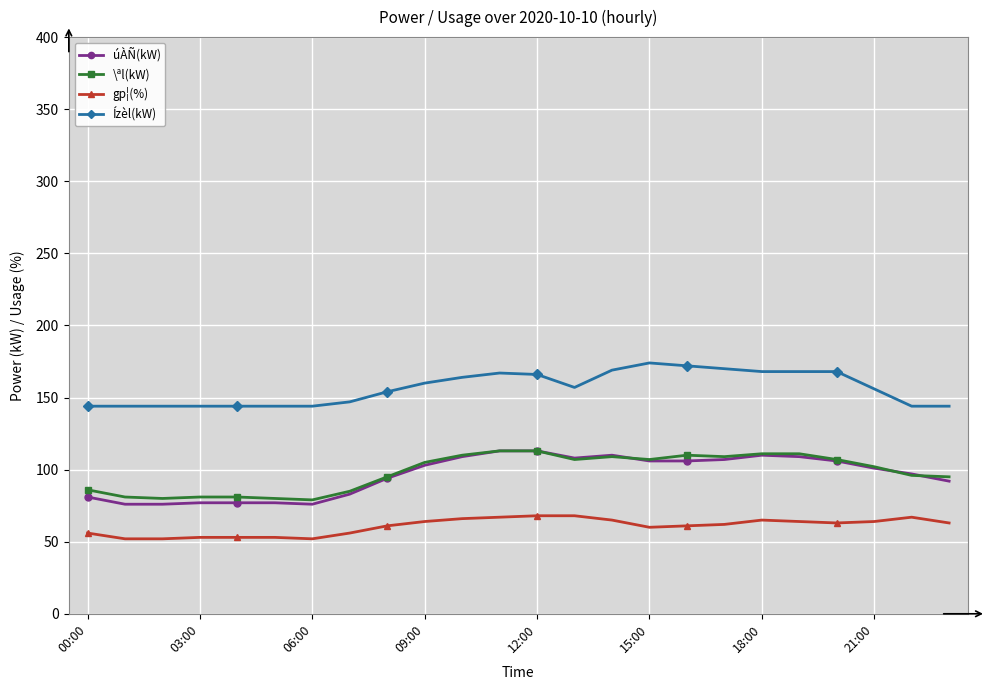

Which series has the largest total across all categories?

Ízèl(kW)